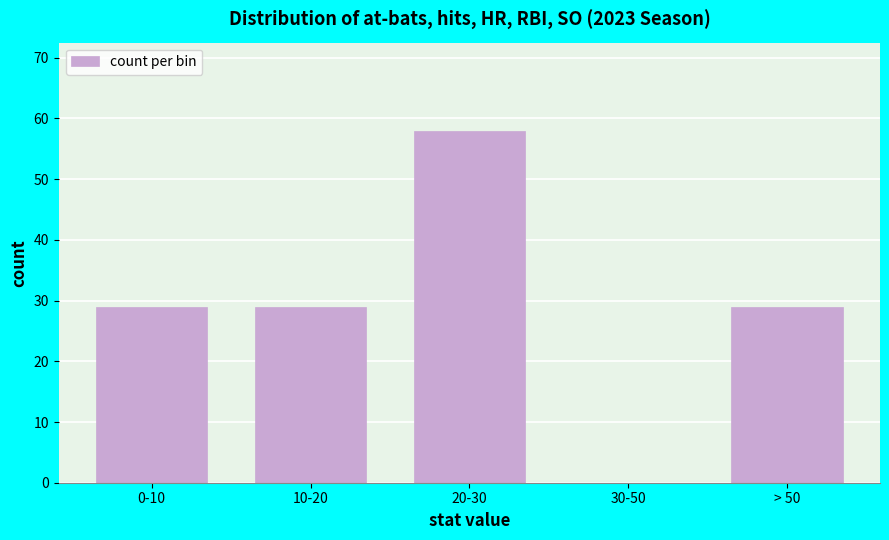

Reading right to left, extract all data points from this chart.

> 50=29	30-50=0	20-30=58	10-20=29	0-10=29